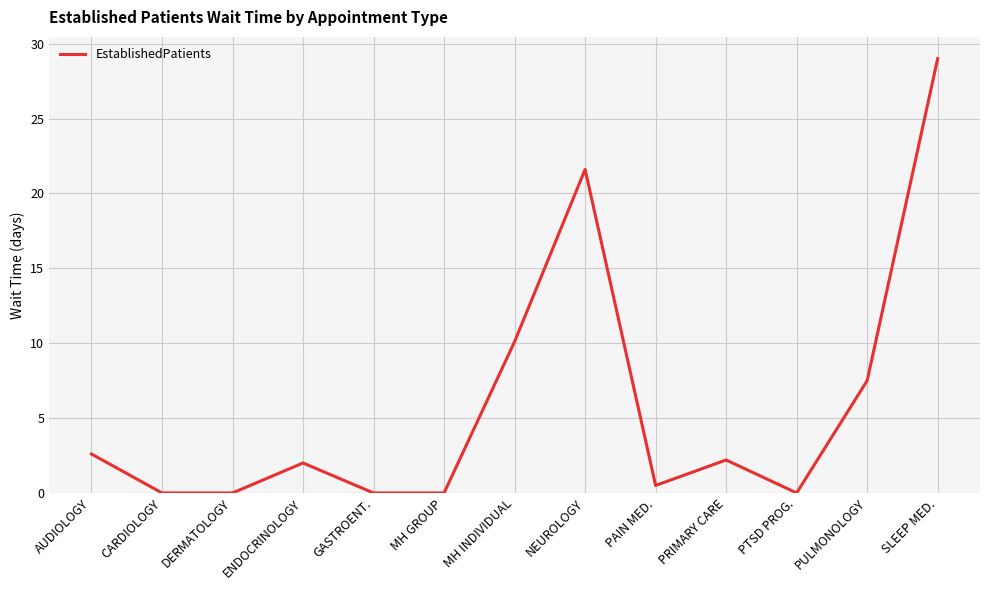

How many lines are shown in the chart?

1